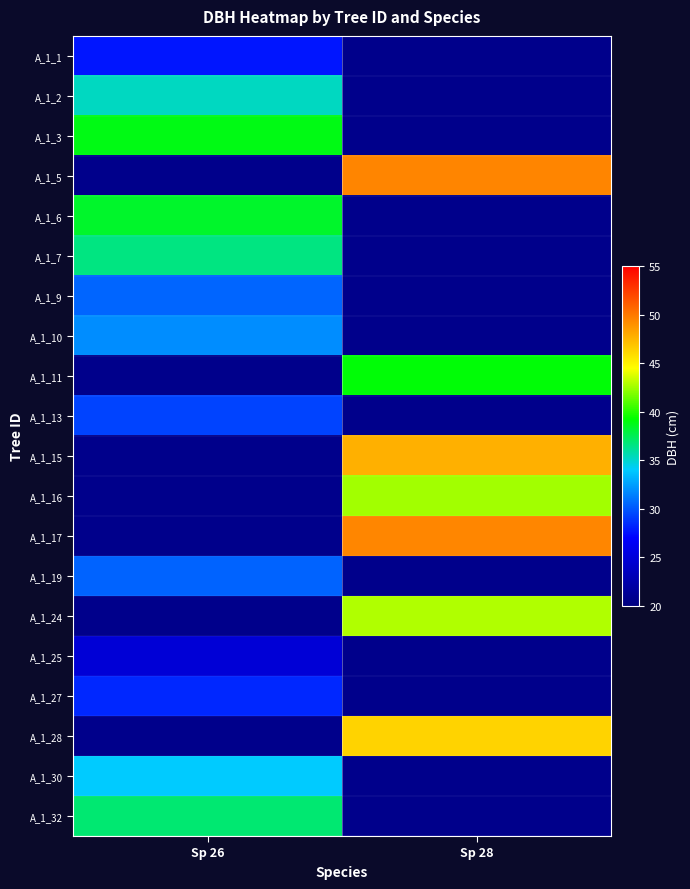

Is the value of A_1_2 at Sp 26 greater than the value of A_1_27 at Sp 26?

Yes